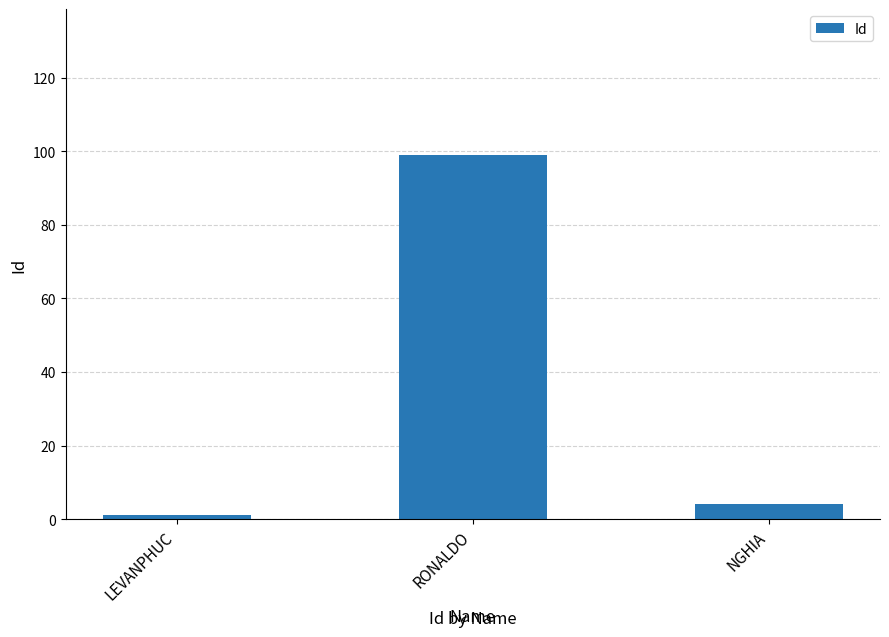

Are the bars horizontal?

No